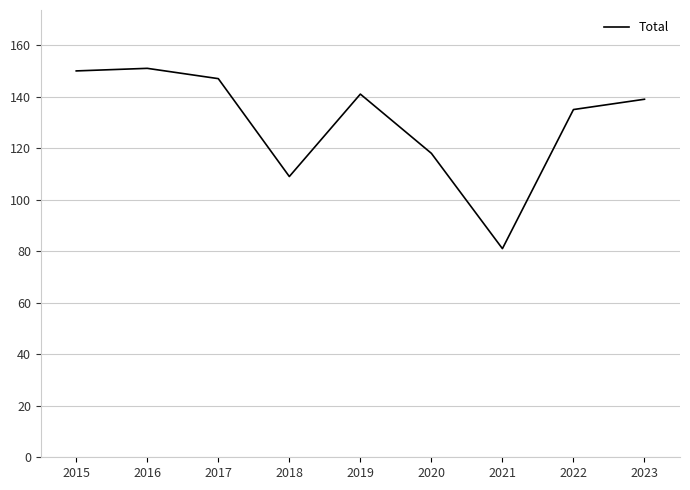

Where is the first local minimum?

2018